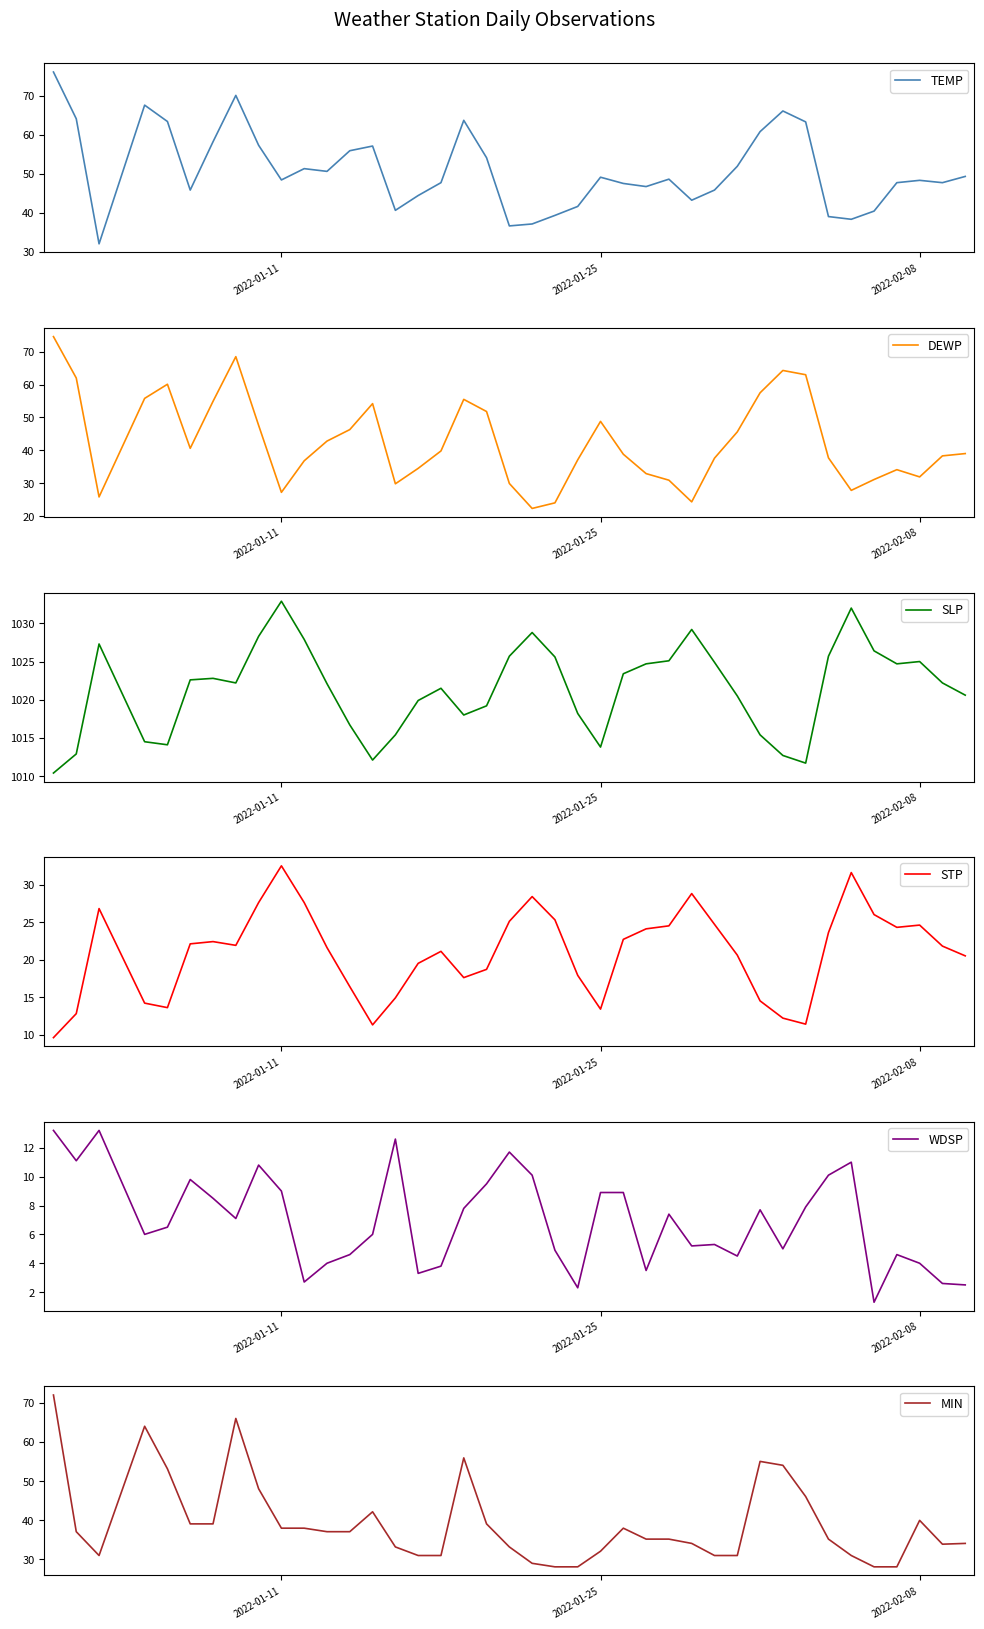

What are all the series names shown in the legend?

TEMP, DEWP, SLP, STP, WDSP, MIN